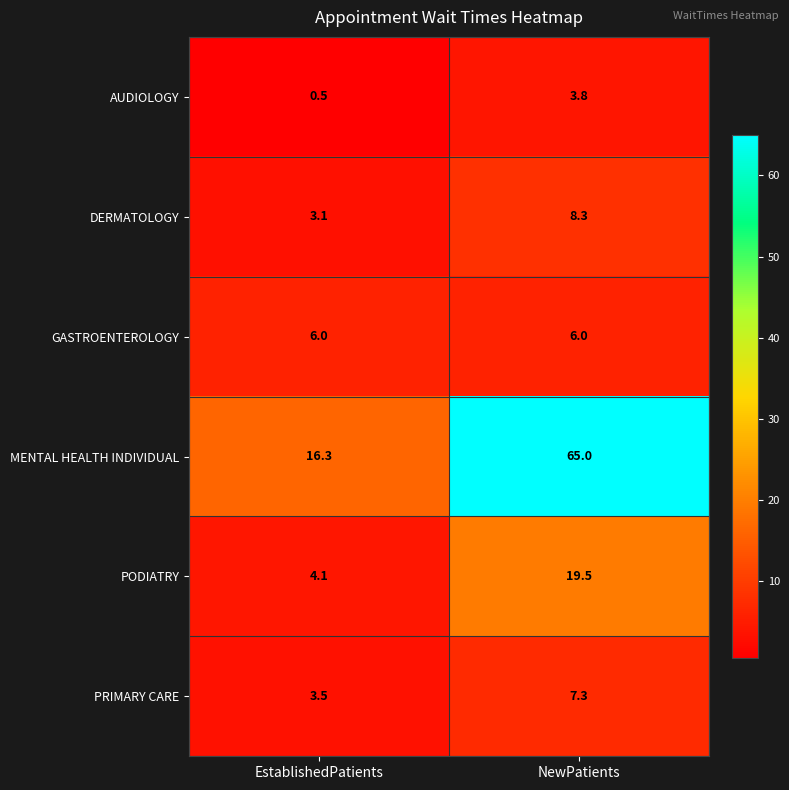

At which label does DERMATOLOGY first exceed 8?

NewPatients